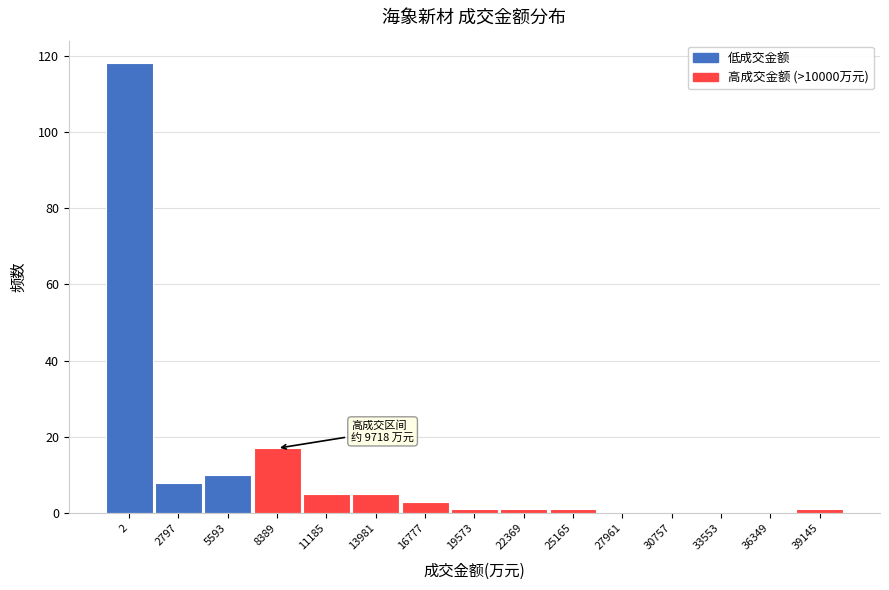

Reading left to right, list all the values displayed in this chart.

2=118	2797=8	5593=10	8389=17	11185=5	13981=5	16777=3	19573=1	22369=1	25165=1	27961=0	30757=0	33553=0	36349=0	39145=1